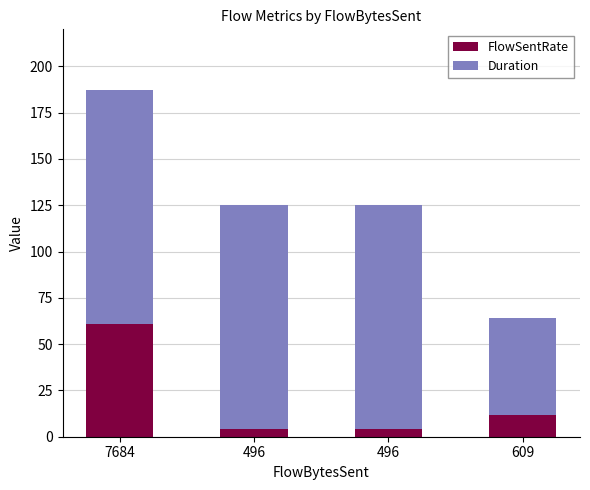

How many values in the FlowSentRate series exceed 11?

2